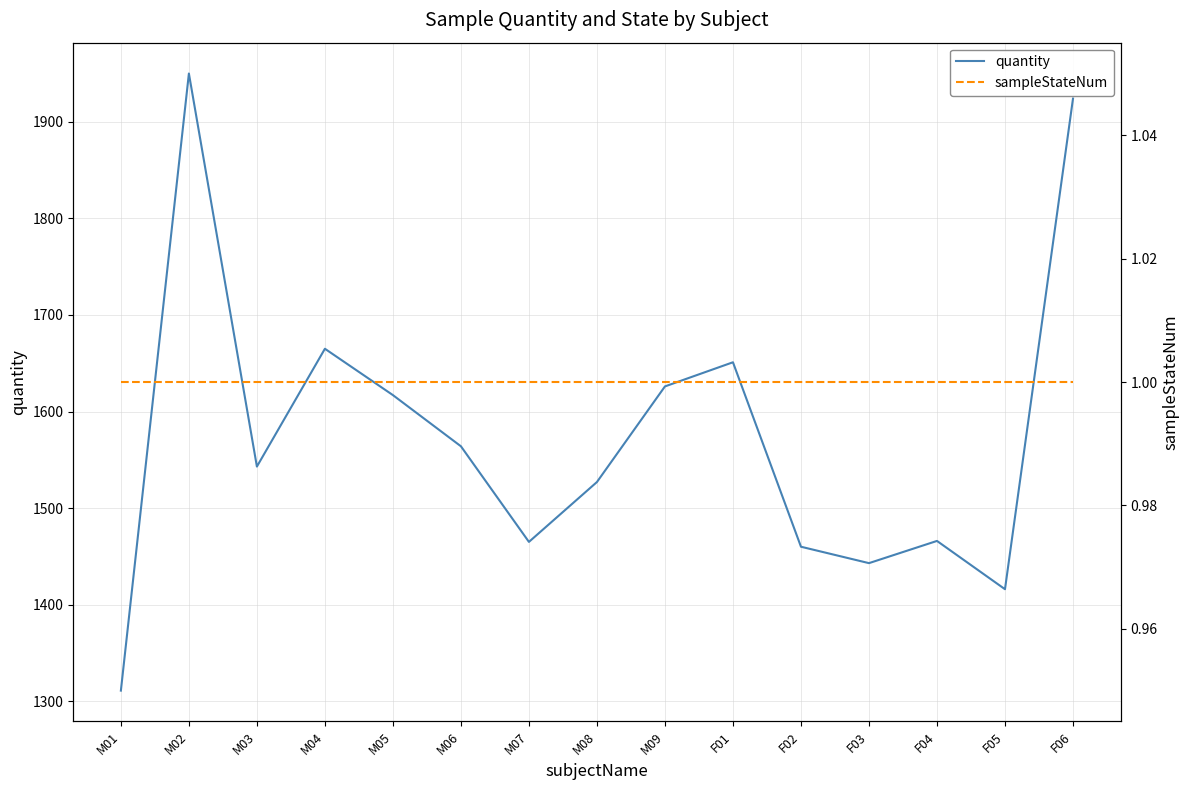

Which series has the largest range (max minus min)?

quantity